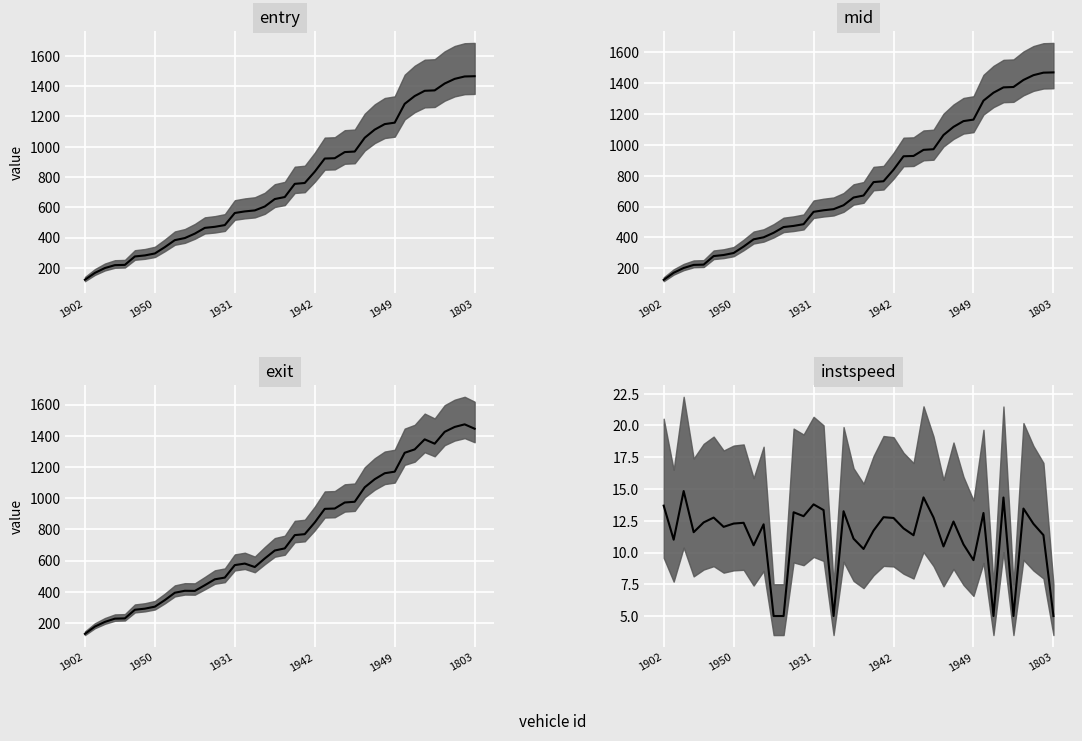

At which category does the data reach its first local peak?

1931